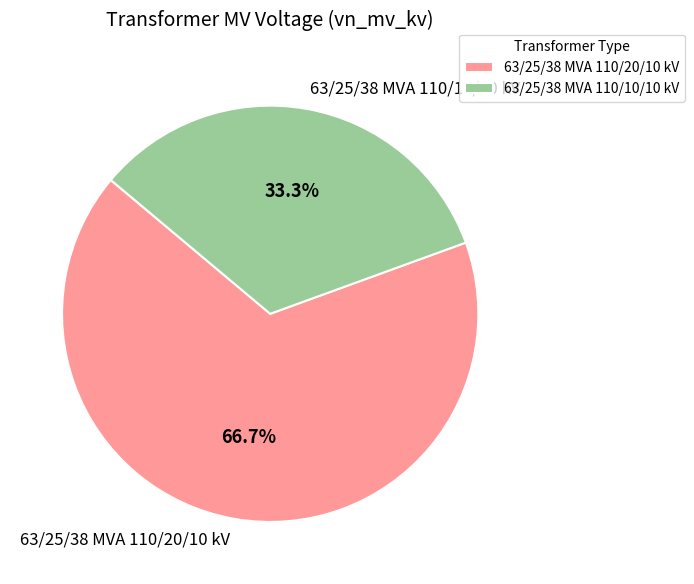

How many segments does this pie chart have?

2